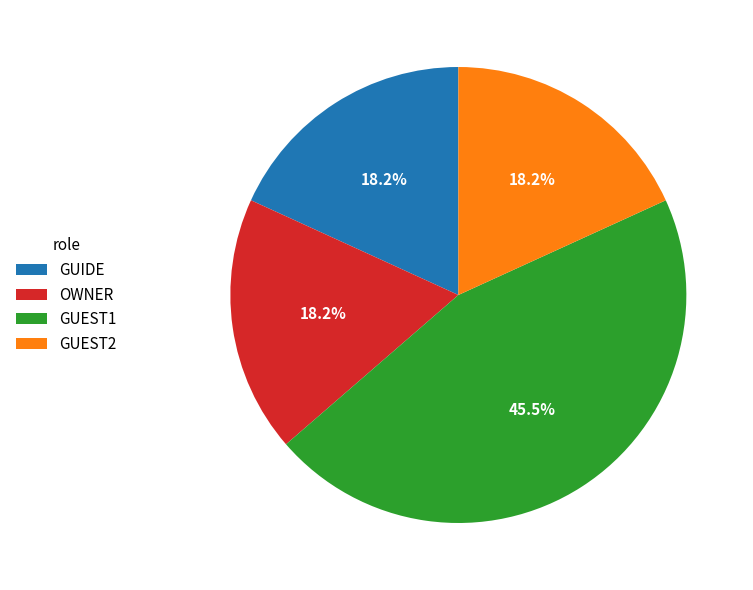

What is the ratio of the value at OWNER to the value at GUEST1?

0.4